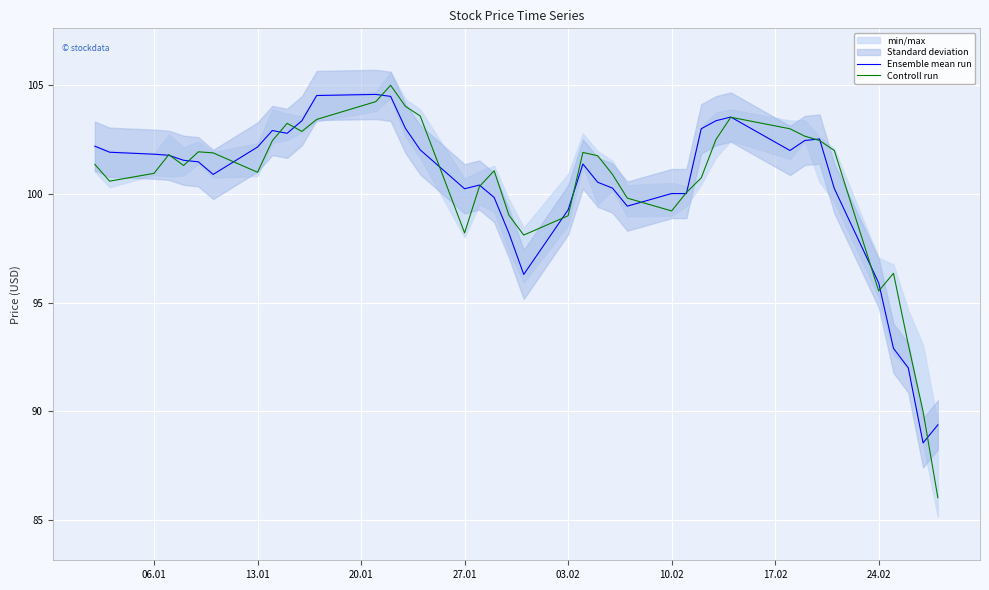

Where is Controll run nearest to the value 95?

24.02